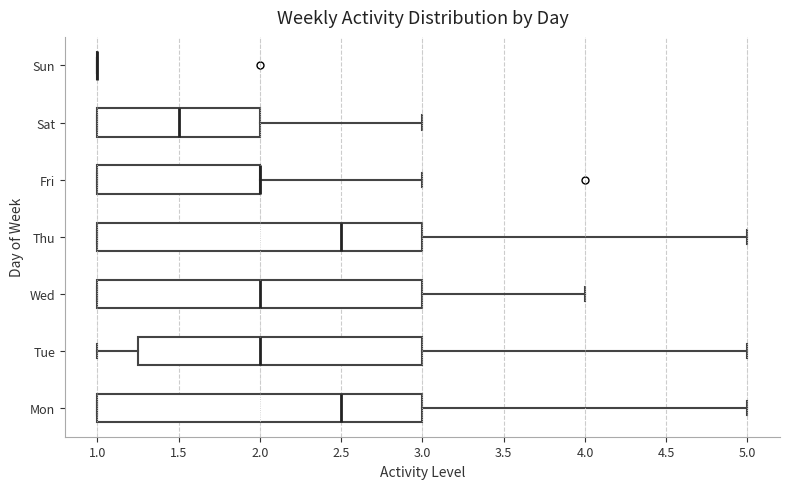

Reading bottom to top, transcribe this box plot: for each box, give where its median line is, the range the box spans, and where its two whiskers end, as read against the x-axis. The values are not printed on the chart, so give them approximately, as read against the axis.

Mon: median 2.50, box 1.00 to 3.00, whiskers 1.00 to 5.00
Tue: median 2.00, box 1.25 to 3.00, whiskers 1.00 to 5.00
Wed: median 2.00, box 1.00 to 3.00, whiskers 1.00 to 4.00
Thu: median 2.50, box 1.00 to 3.00, whiskers 1.00 to 5.00
Fri: median 2.00 (drawn on the box's right edge), box 1.00 to 2.00, whiskers 1.00 to 3.00
Sat: median 1.50, box 1.00 to 2.00, whiskers 1.00 to 3.00
Sun: box collapsed to a line at 1.00, whiskers 1.00 to 1.00